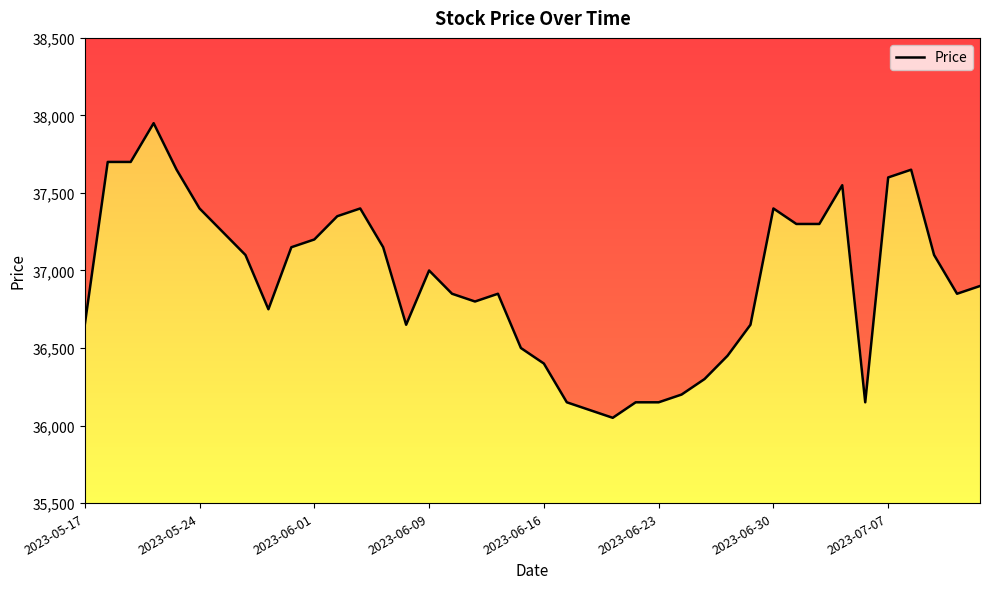

How many values are below 37000?

20